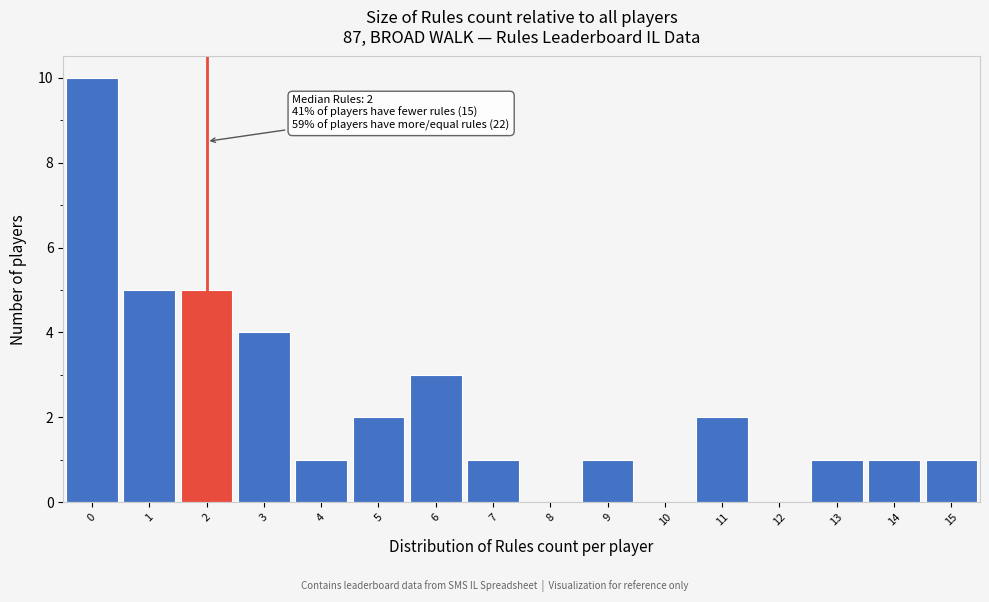

Over which range of the x-axis is the bar tallest?

-0.5 to 0.5